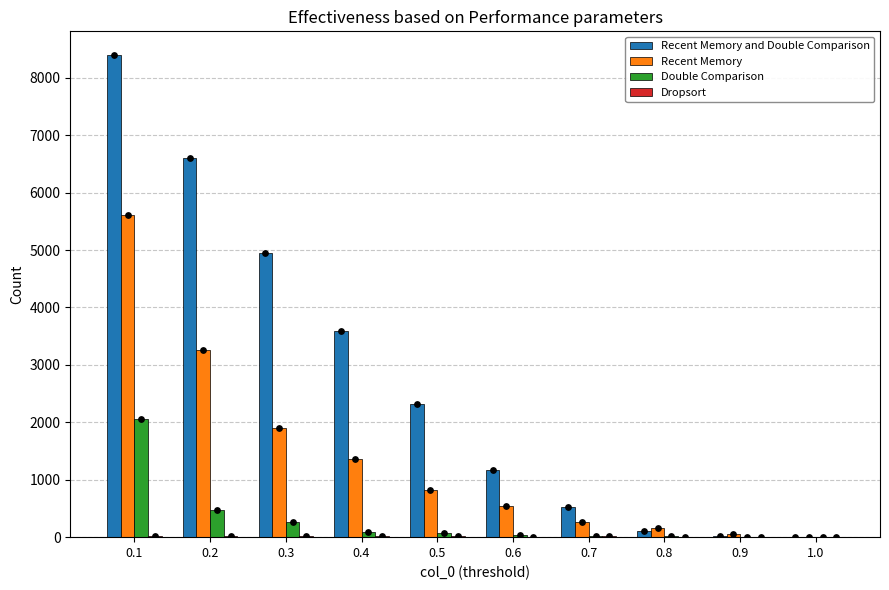

What are all the series names shown in the legend?

Recent Memory and Double Comparison, Recent Memory, Double Comparison, Dropsort